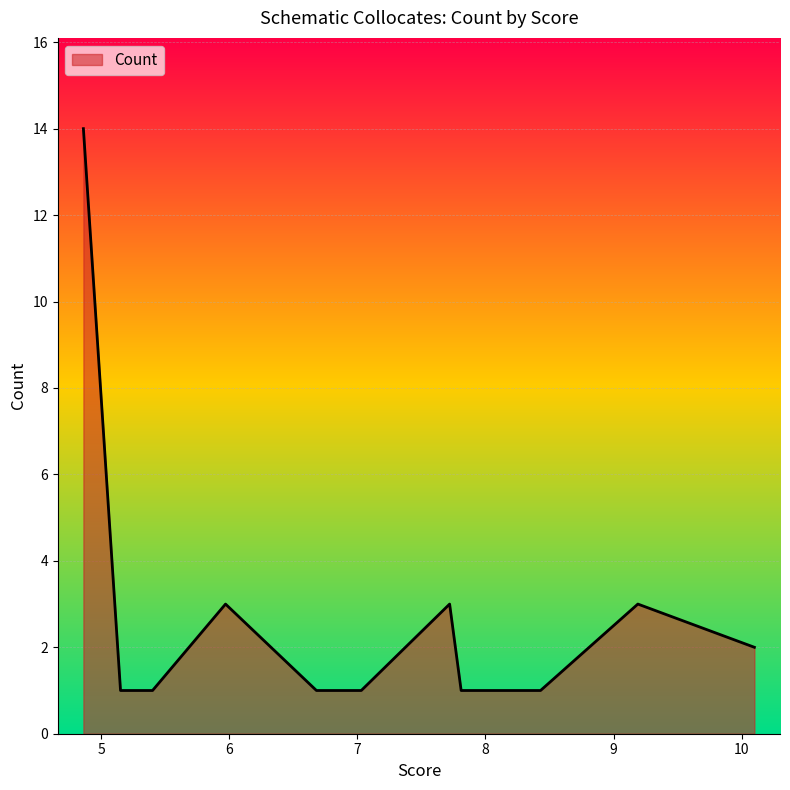

What is the maximum value shown in the chart?

14